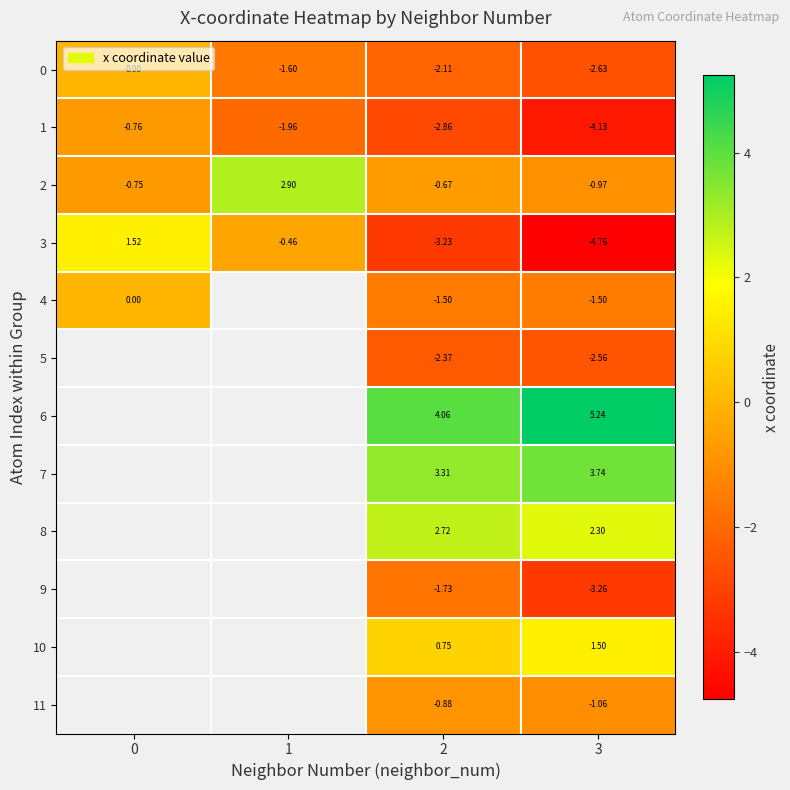

What is the difference between the second highest and minimum values in the 2 series?

0.3